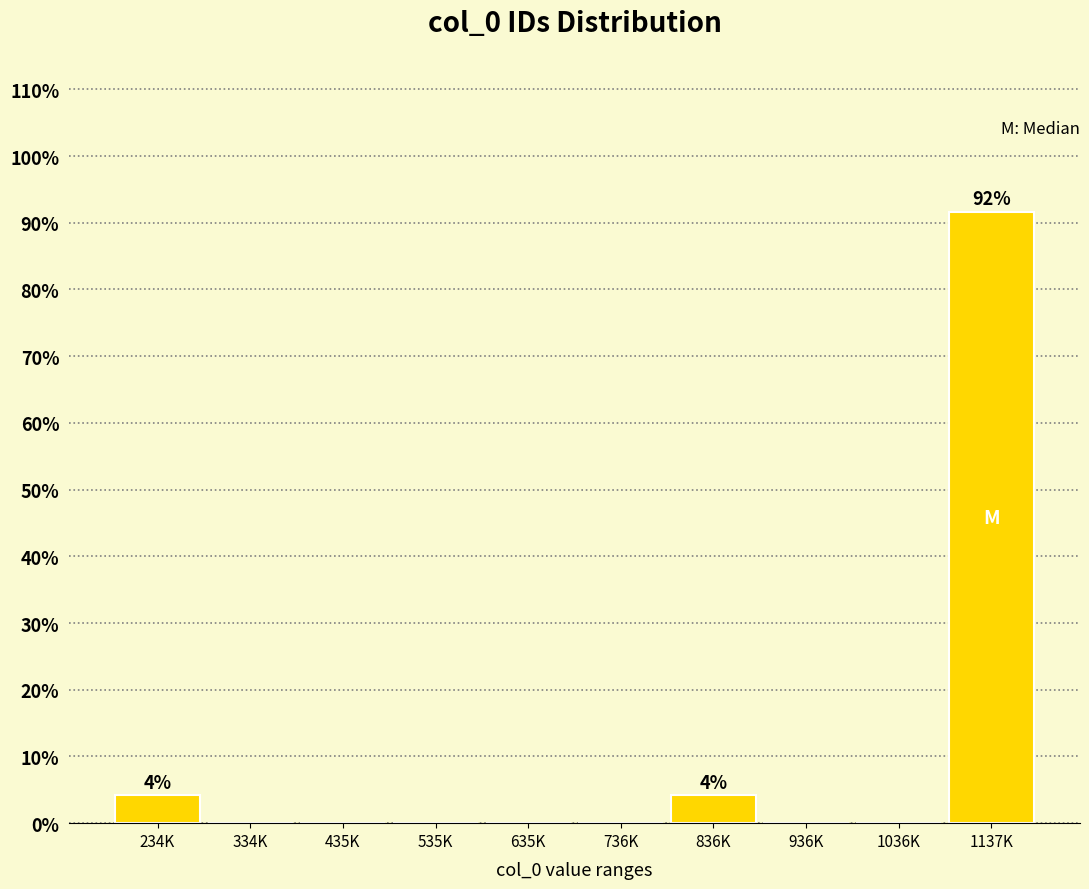

Reading right to left, extract all data points from this chart.

1137K=91.7	1036K=0.0	936K=0.0	836K=4.2	736K=0.0	635K=0.0	535K=0.0	435K=0.0	334K=0.0	234K=4.2